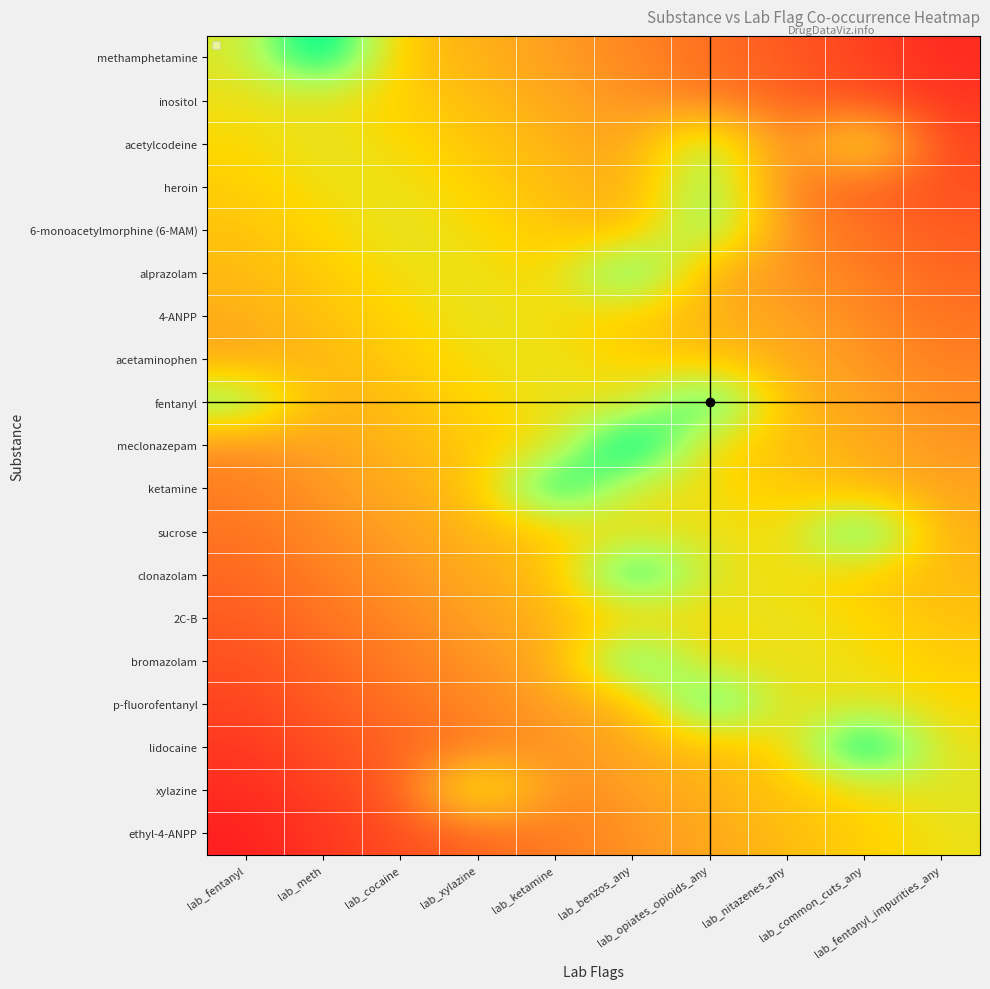

Rank the series by their maximum value, from highest to lowest.

meclonazepam, lidocaine, methamphetamine, ketamine, clonazolam, fentanyl, p-fluorofentanyl, sucrose, alprazolam, bromazolam, 6-monoacetylmorphine (6-MAM), heroin, acetylcodeine, xylazine, 4-ANPP, 2C-B, acetaminophen, ethyl-4-ANPP, inositol